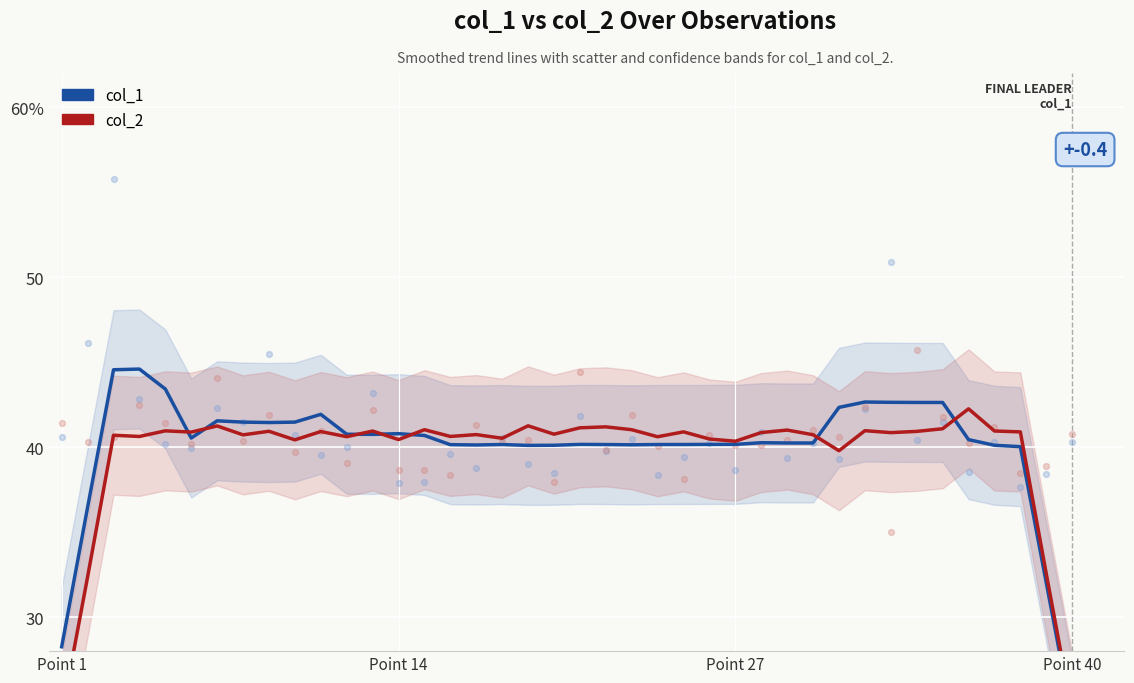

Is the value of col_2 (series B) at 24 greater than the value of col_1 (series A) at 13?

Yes